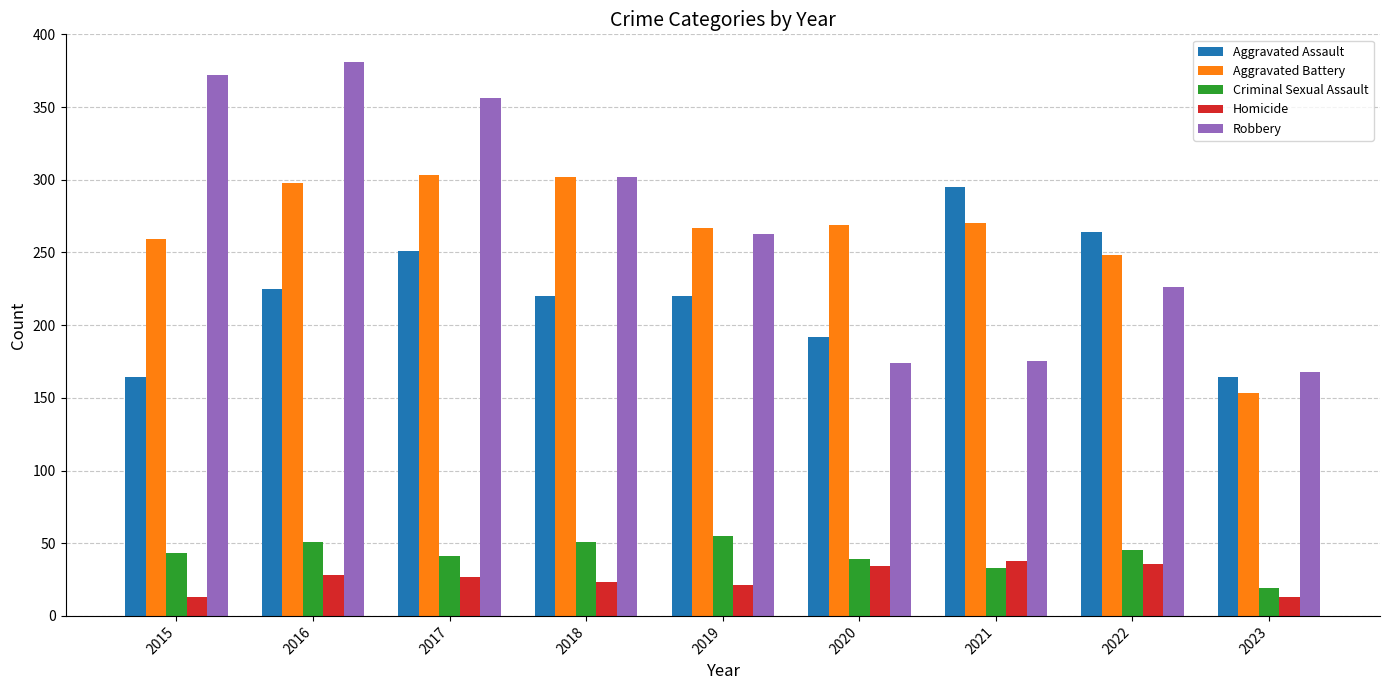

What is the spread (max minus min) of values at 2022?

228